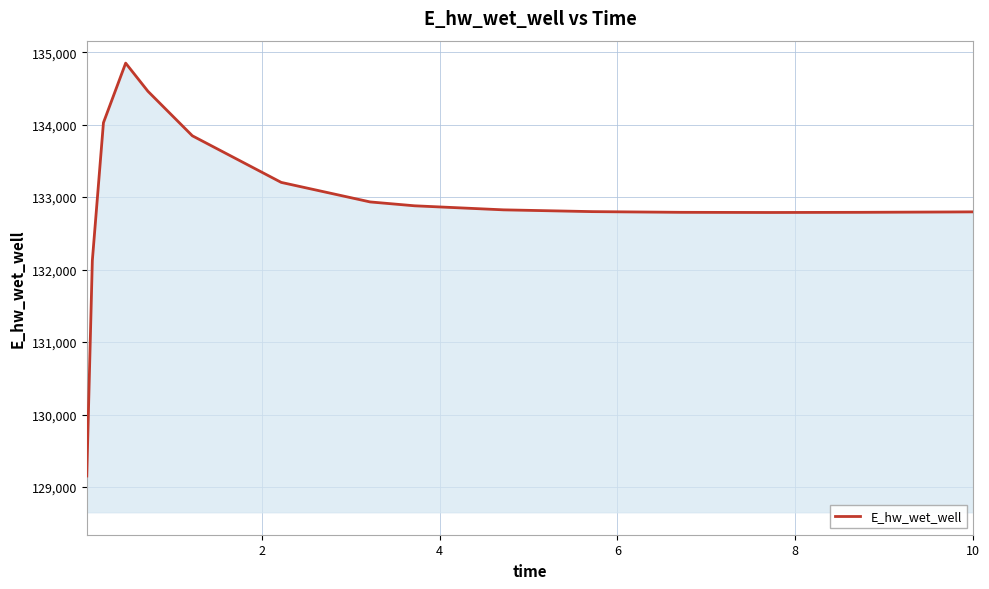

Does the chart display data point markers on the line(s)?

No